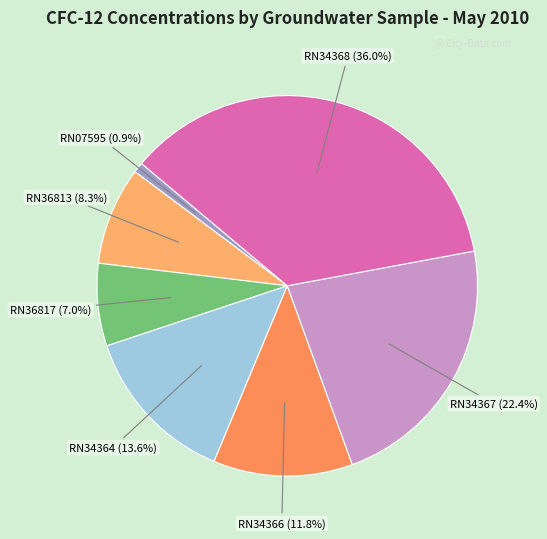

Rank the categories by value from highest to lowest.

RN34368, RN34367, RN34364, RN34366, RN36813, RN36817, RN07595